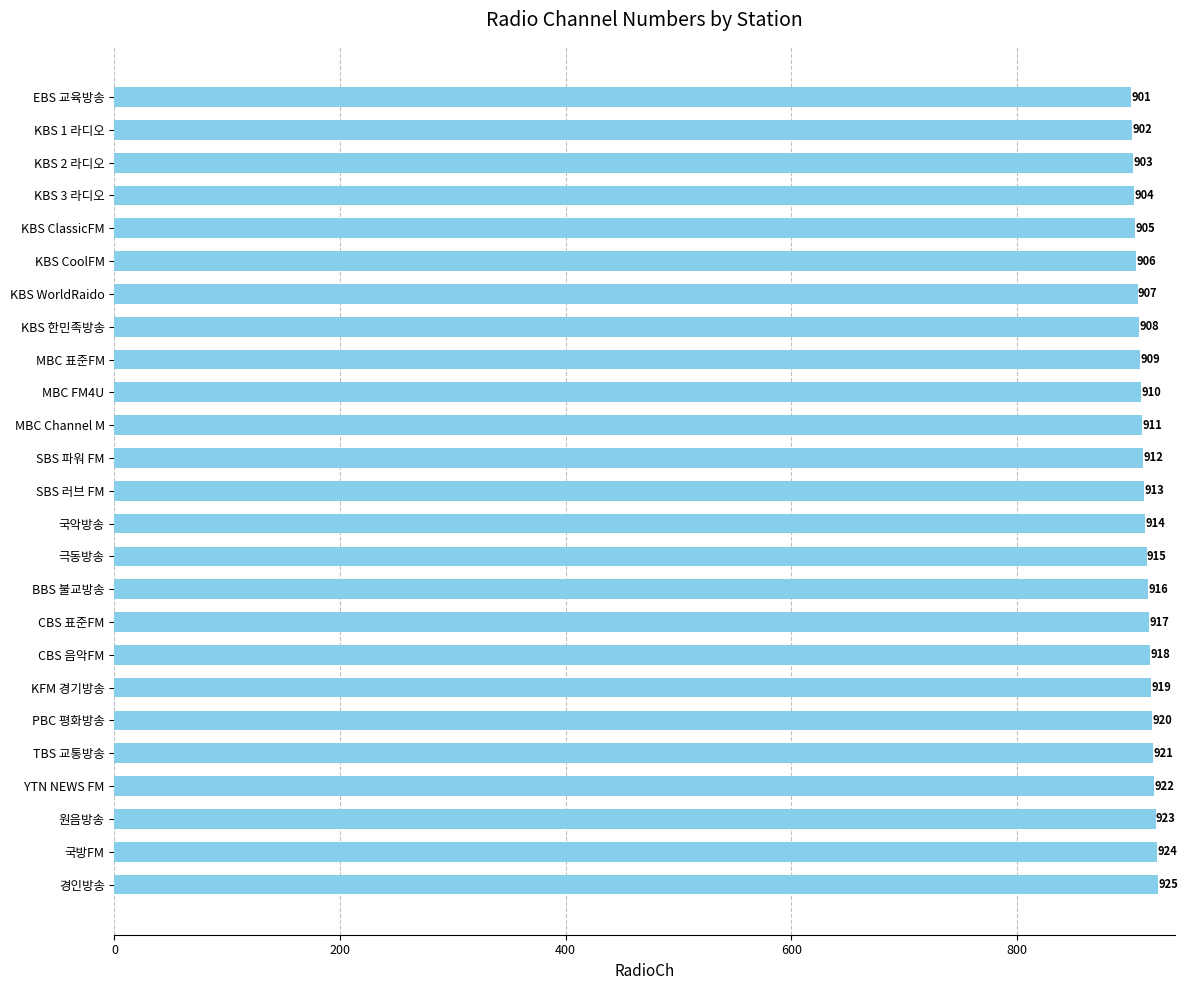

The value at KBS 한민족방송 is 908. True or false?

True